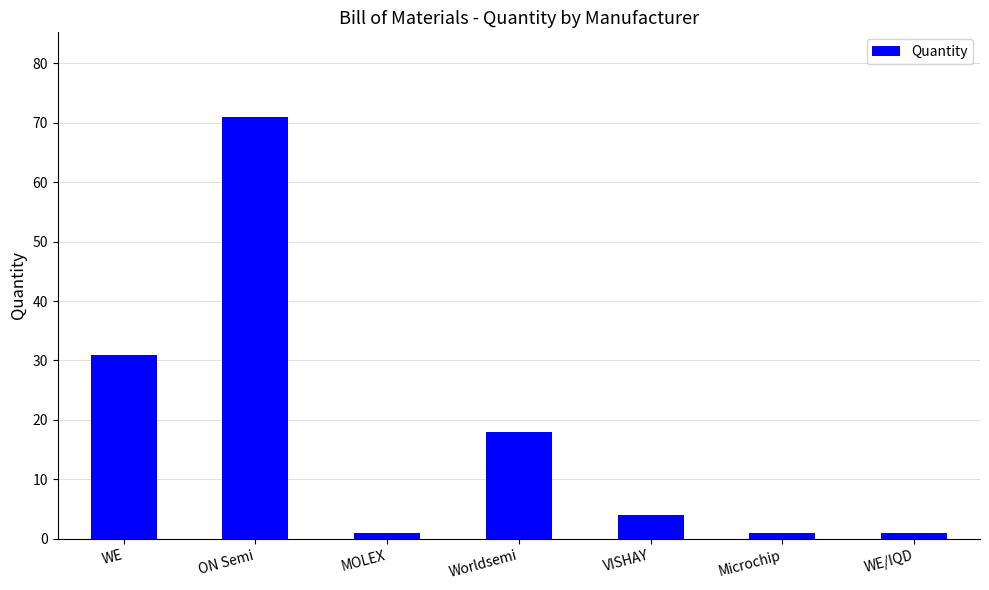

How many distinct data groups are displayed?

1